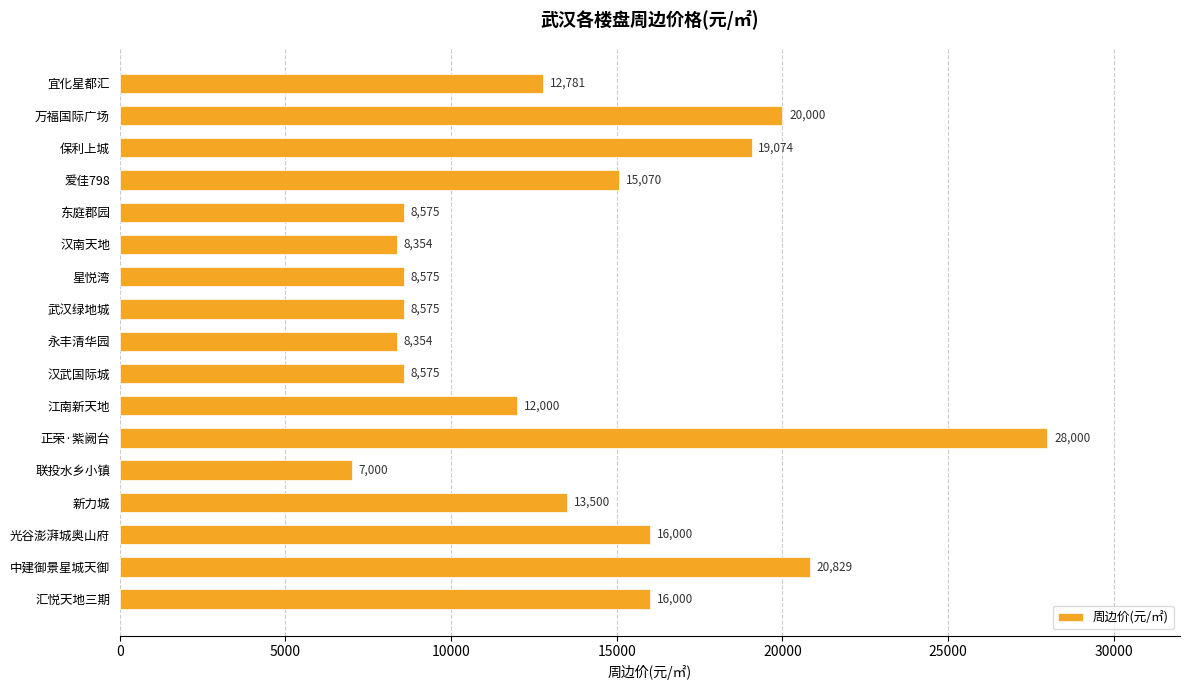

Reading bottom to top, transcribe all the data shown in this chart.

16000	20829	16000	13500	7000	28000	12000	8575	8354	8575	8575	8354	8575	15070	19074	20000	12781